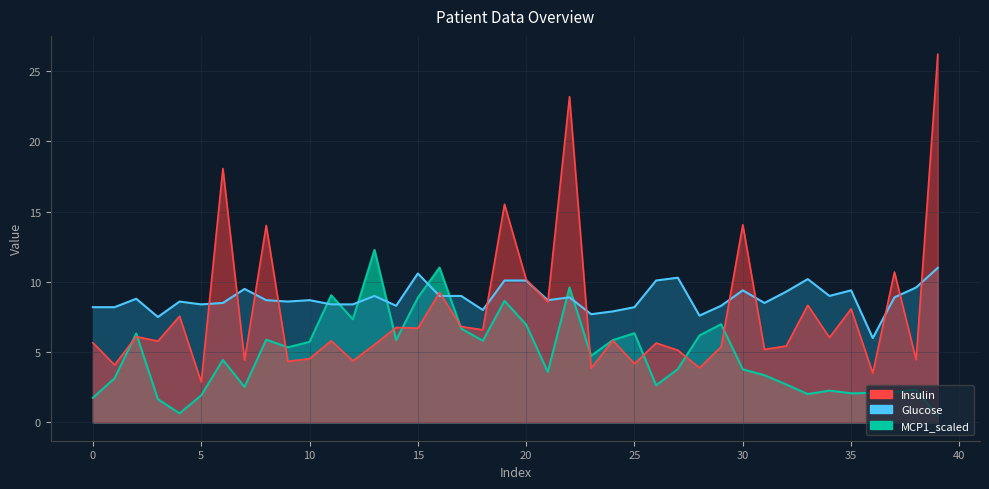

What is the difference between the Insulin values at 37 and 11?

4.9